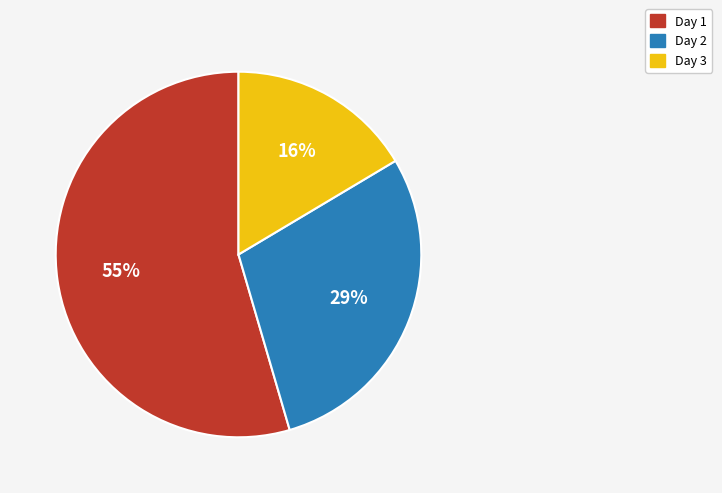

True or false: Day 2 accounts for 29% of the total.

True